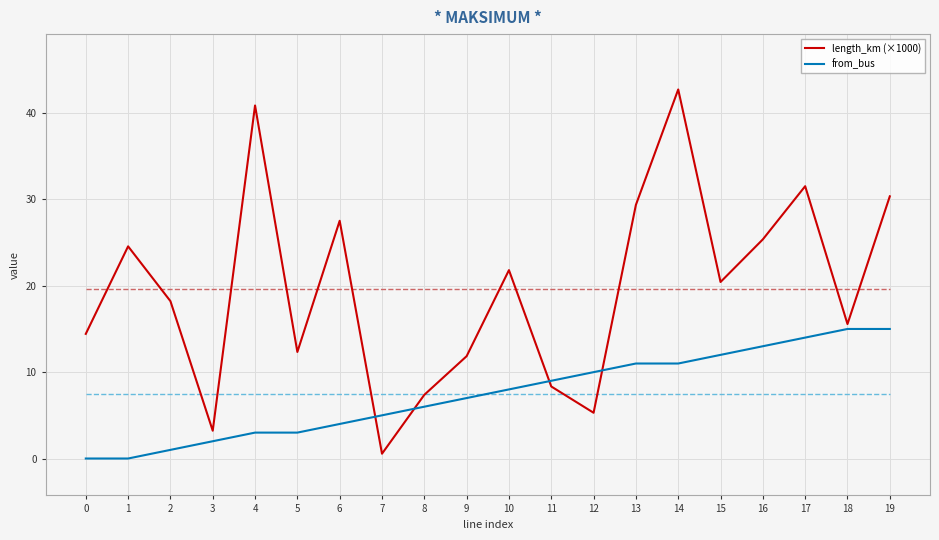

Reading right to left, list all the values displayed in this chart.

length_km (×1000): 19=30.4	18=15.6	17=31.5	16=25.4	15=20.4	14=42.7	13=29.4	12=5.3	11=8.3	10=21.8	9=11.8	8=7.4	7=0.6	6=27.5	5=12.3	4=40.9	3=3.2	2=18.2	1=24.6	0=14.4
from_bus: 19=15.0	18=15.0	17=14.0	16=13.0	15=12.0	14=11.0	13=11.0	12=10.0	11=9.0	10=8.0	9=7.0	8=6.0	7=5.0	6=4.0	5=3.0	4=3.0	3=2.0	2=1.0	1=0.0	0=0.0